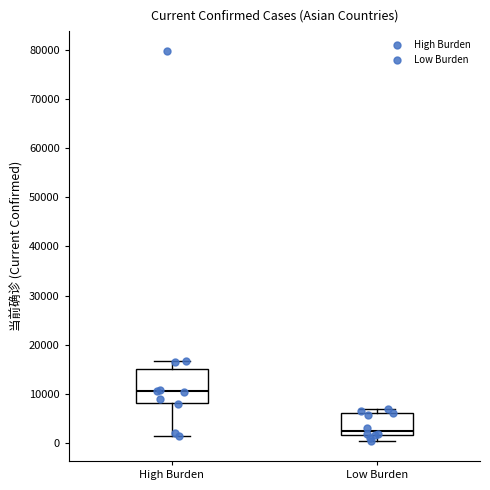

Reading left to right, transcribe this box plot: for each box, give where its median line is, the range the box spans, and where its two whiskers end, as read against the y-axis. The values are not printed on the chart, so give them approximately, as read against the axis.

High Burden: median 11000, box 8000 to 15000, whiskers 1000 to 17000
Low Burden: median 3000, box 2000 to 6000, whiskers 0 to 7000